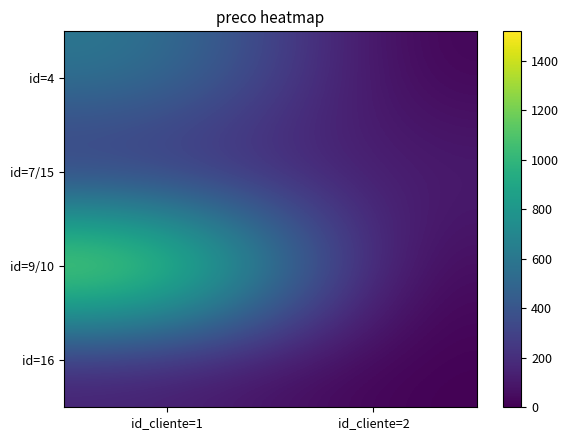

Which category has the lowest value across all series?

id_cliente=2